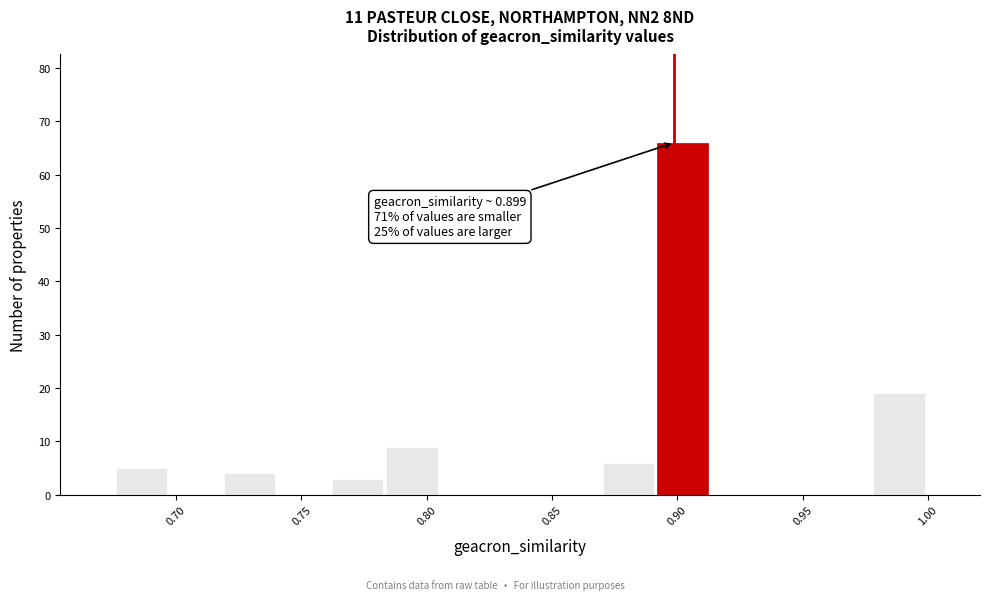

Which range on the x-axis has the tallest bar?

0.890 to 0.915